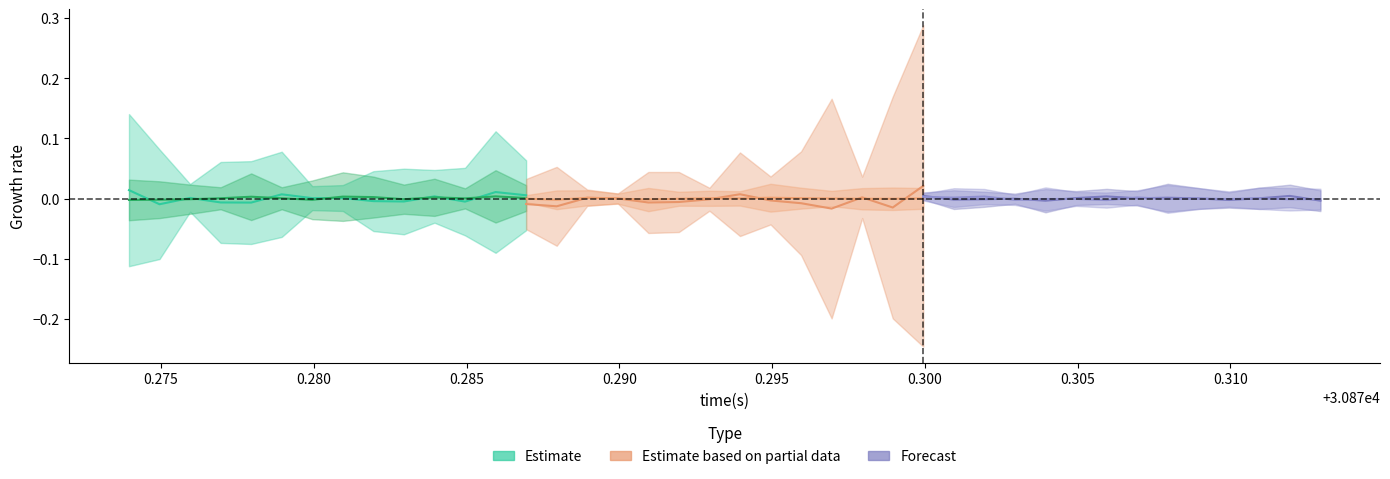

What is the label of the 7th point from the right?

0.305